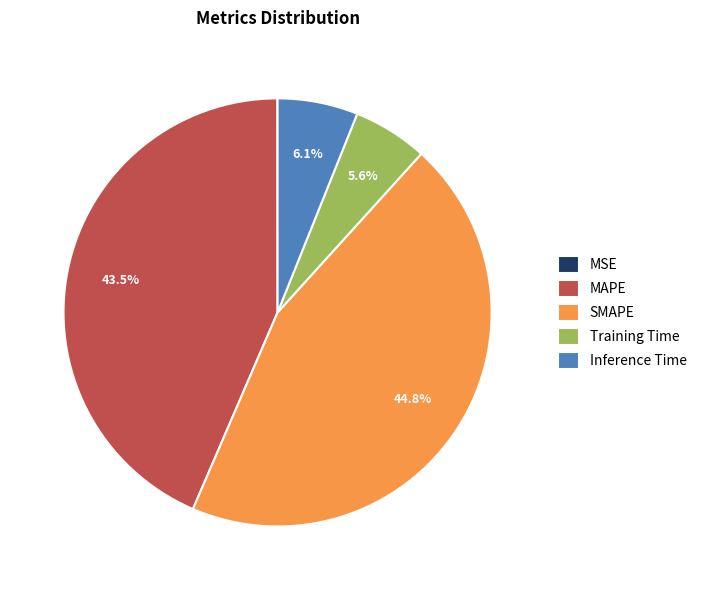

True or false: SMAPE accounts for 45% of the total.

True